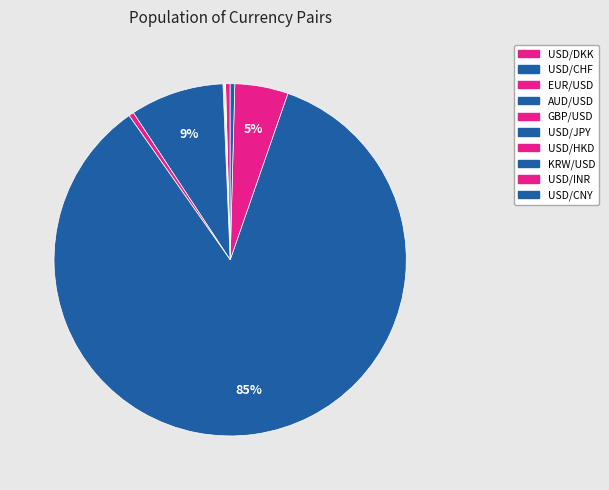

What is the smallest slice in the pie chart?

AUD/USD